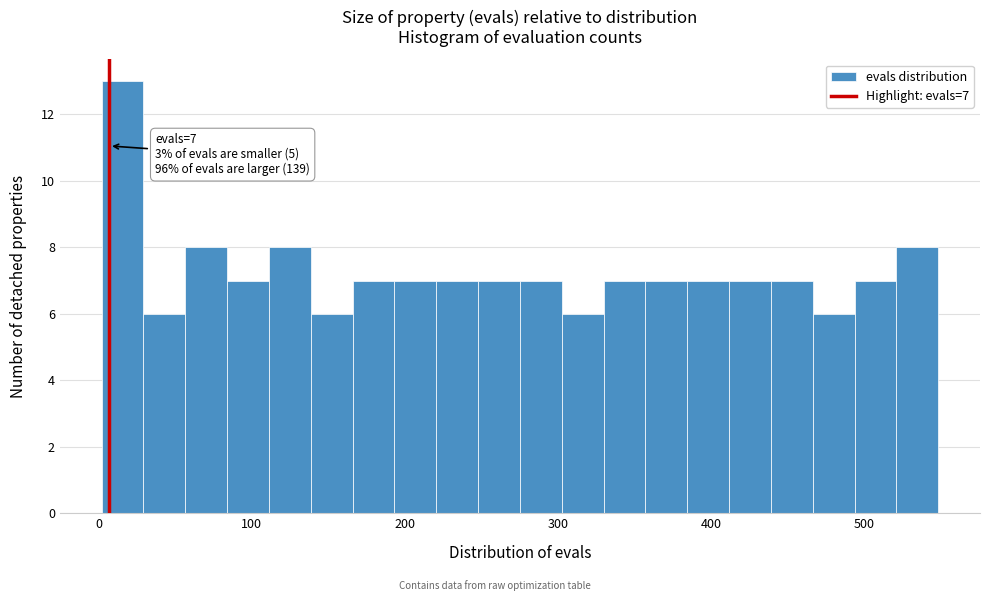

Around what value on the x-axis is the tallest bar? Give the approximate position of its centre, as read against the axis.

20